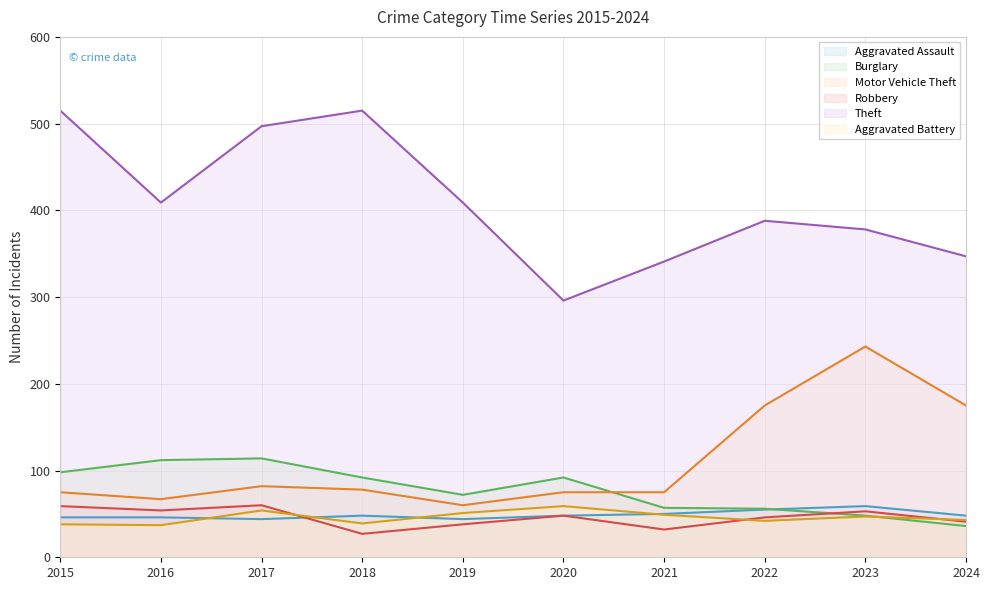

At which category does Motor Vehicle Theft reach its first local valley?

2016